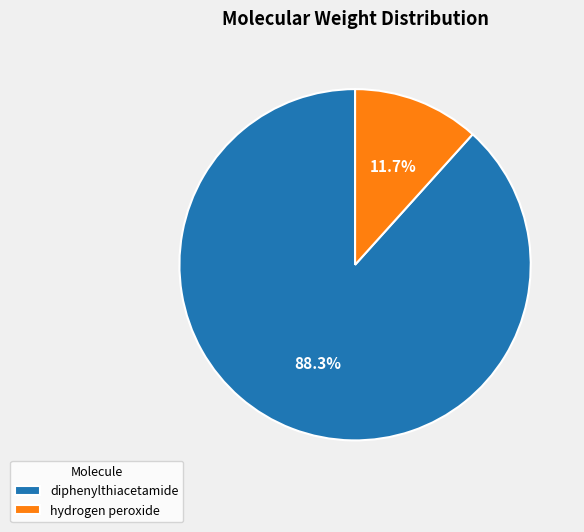

To the nearest percent, what is the difference between the diphenylthiacetamide and hydrogen peroxide slice percentages?

77%